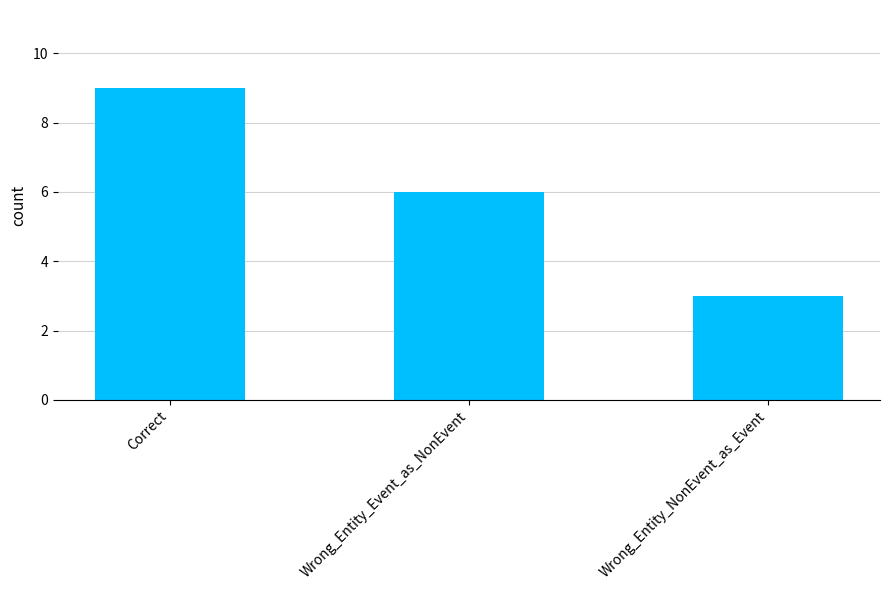

Which label corresponds to the smallest value in the chart?

Wrong_Entity_NonEvent_as_Event